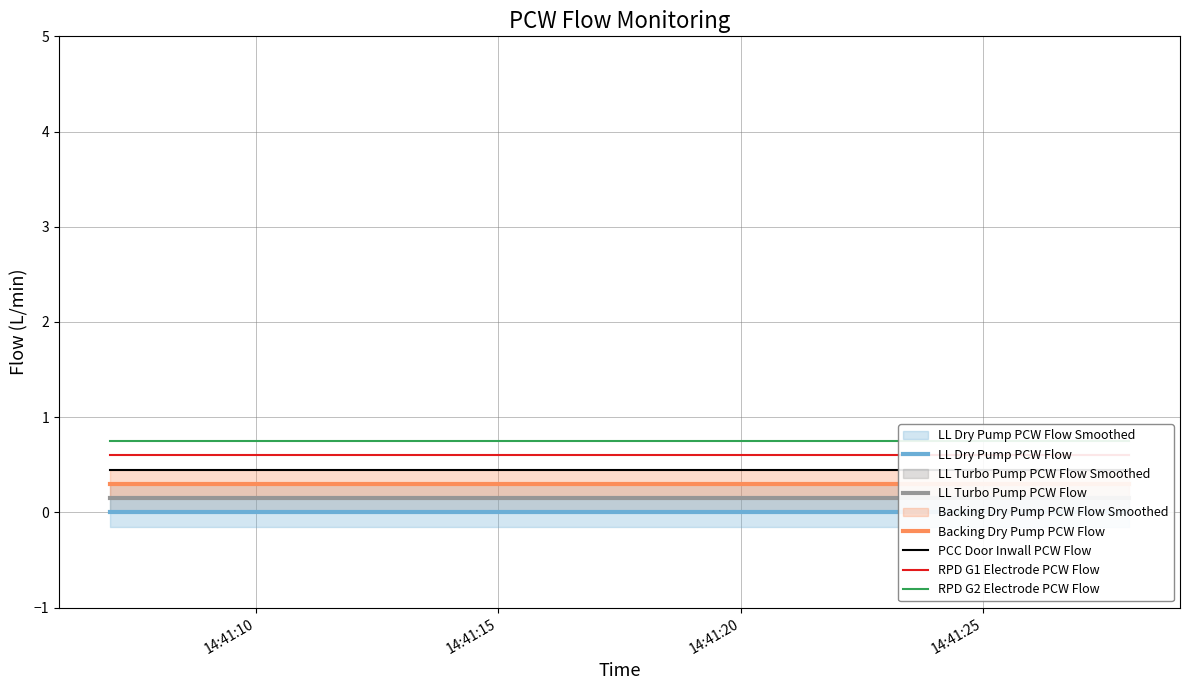

How many lines are shown in the chart?

6